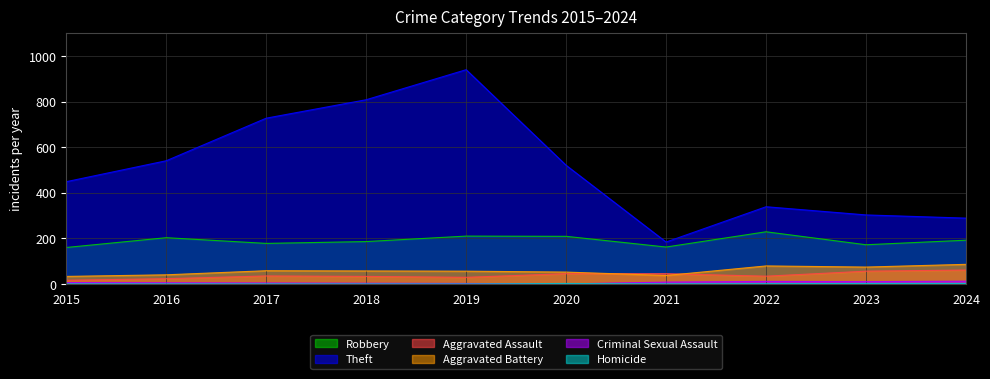

At which category does the chart reach its peak across all series?

2019